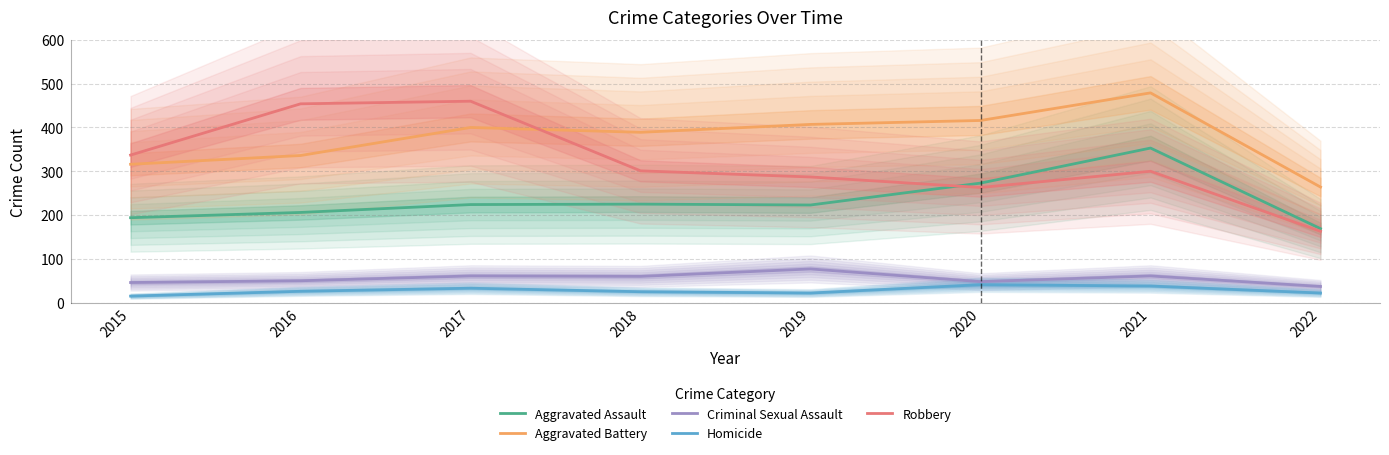

At which category does the chart reach its peak across all series?

2021